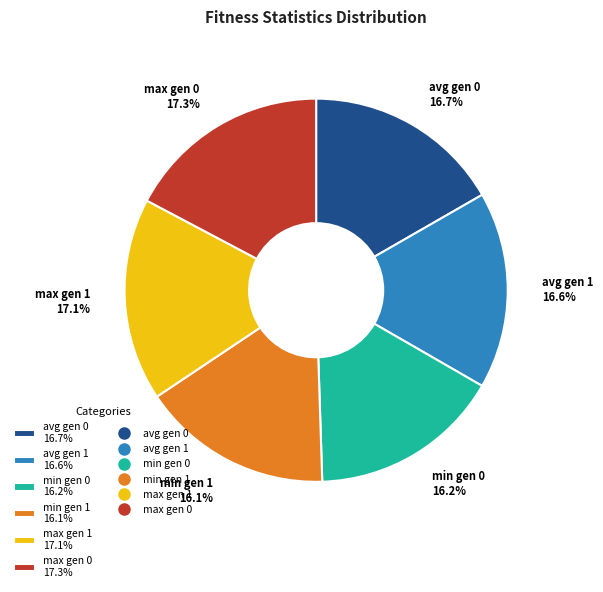

Approximately how many times larger is the value at avg gen 1 16.6% compared to max gen 0 17.3%?

1.0